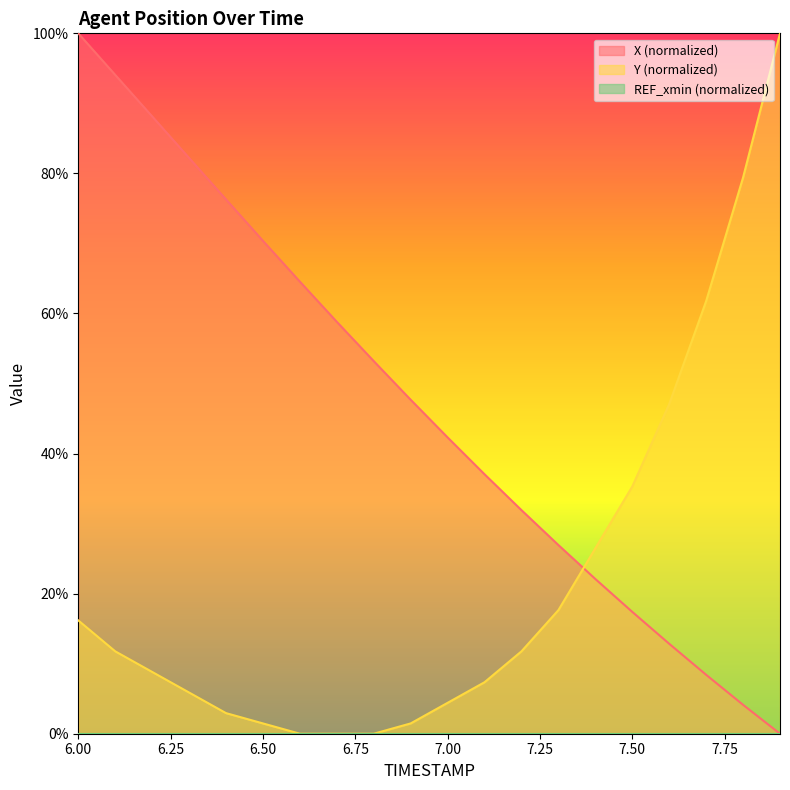

The value of X at 7.7 is 8.4. True or false?

True